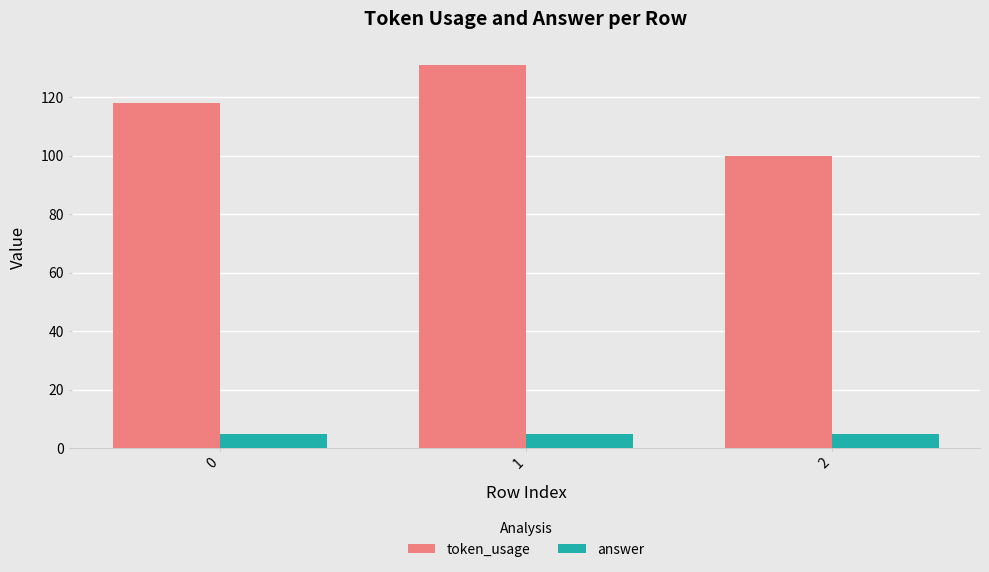

What is the total value across all series at 0?

123